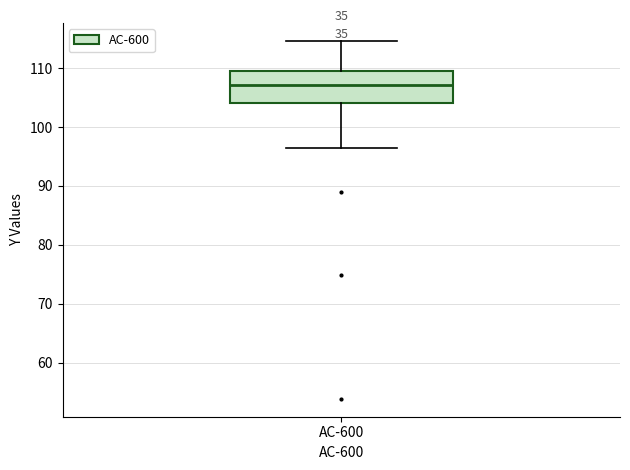

Where does the median line of the box for AC-600 sit on the y-axis? The values are not printed on the chart, so give them approximately, as read against the axis.

107